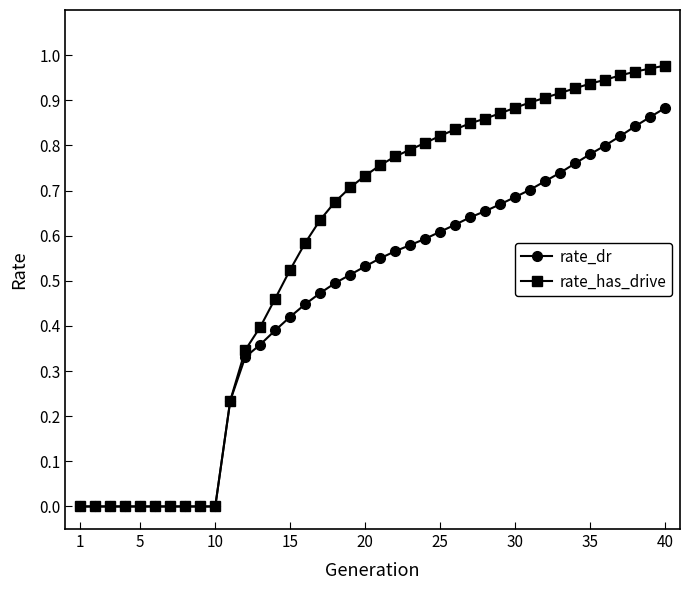

Which series has the largest range (max minus min)?

rate_has_drive